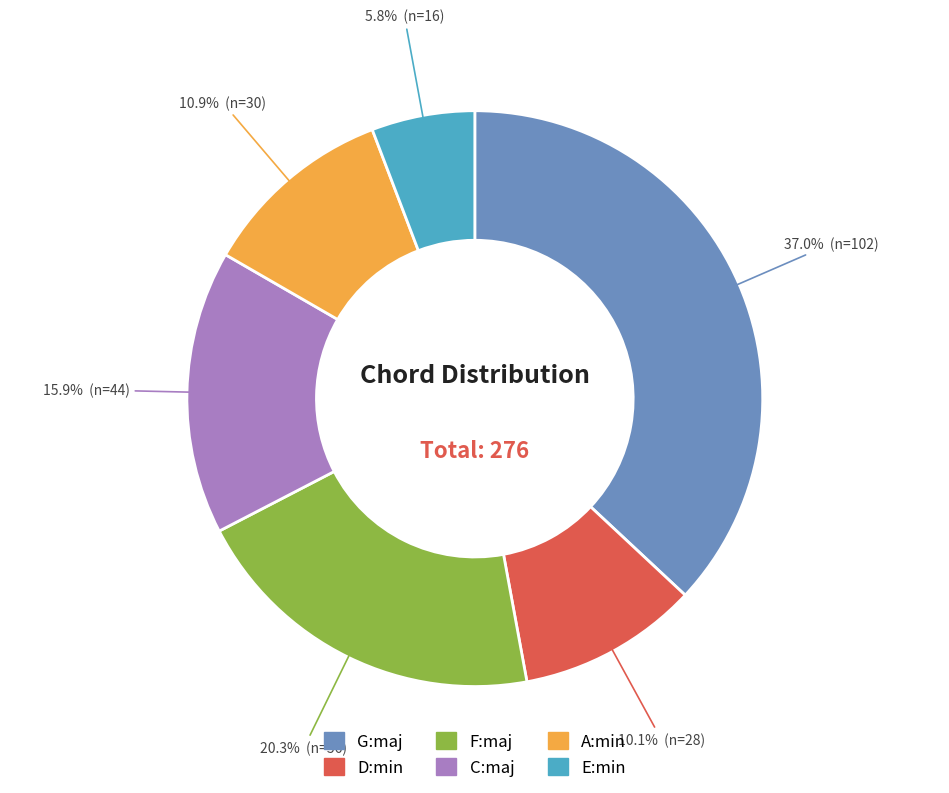

Approximately how many times larger is the value at A:min compared to F:maj?

0.5